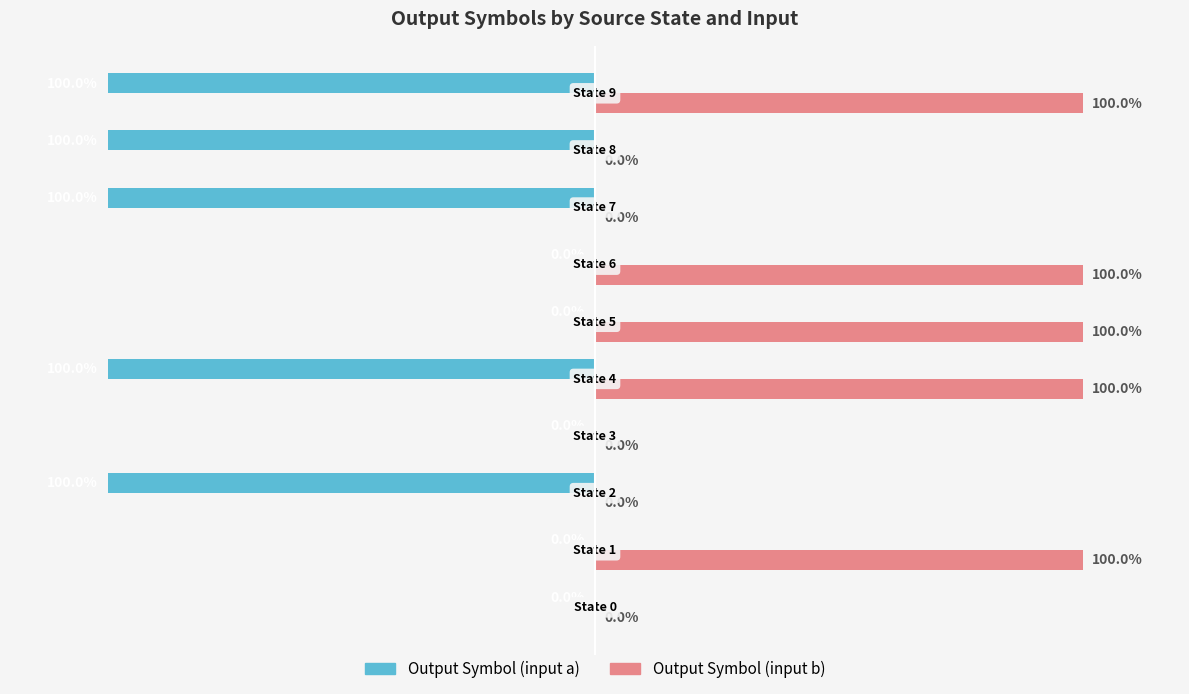

Which series has the largest total across all categories?

Output Symbol (input b)